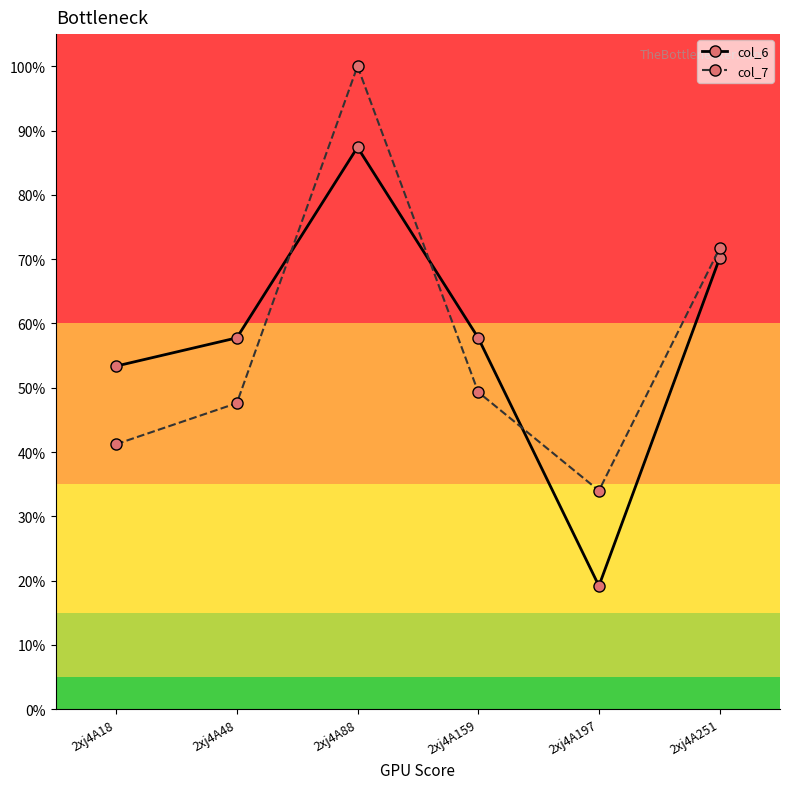

Between 2xj4A48 and 2xj4A251, which series saw the biggest shift?

col_7